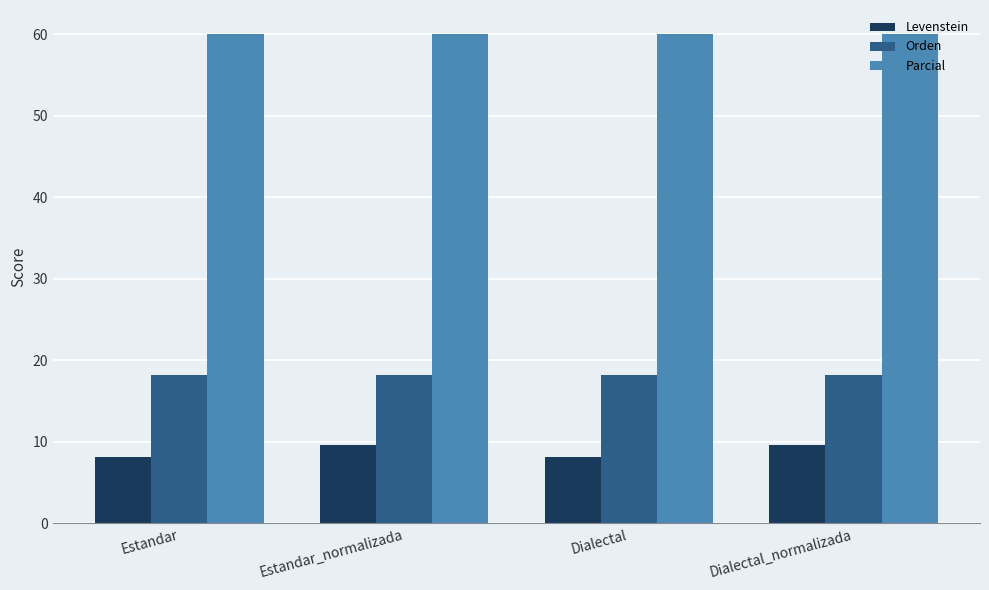

Which series has the largest range (max minus min)?

Levenstein